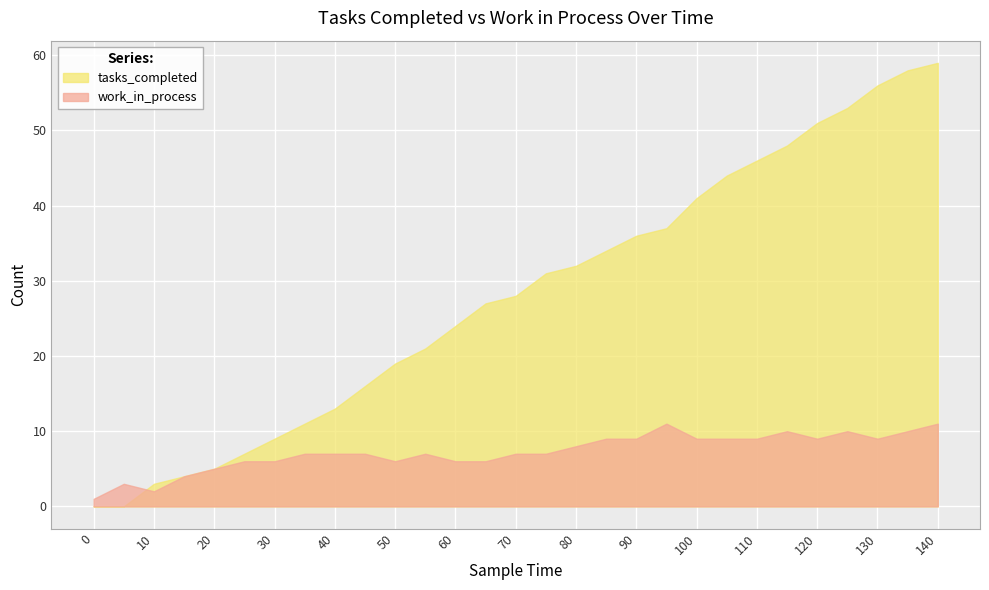

How many values in tasks_completed are above zero?

27